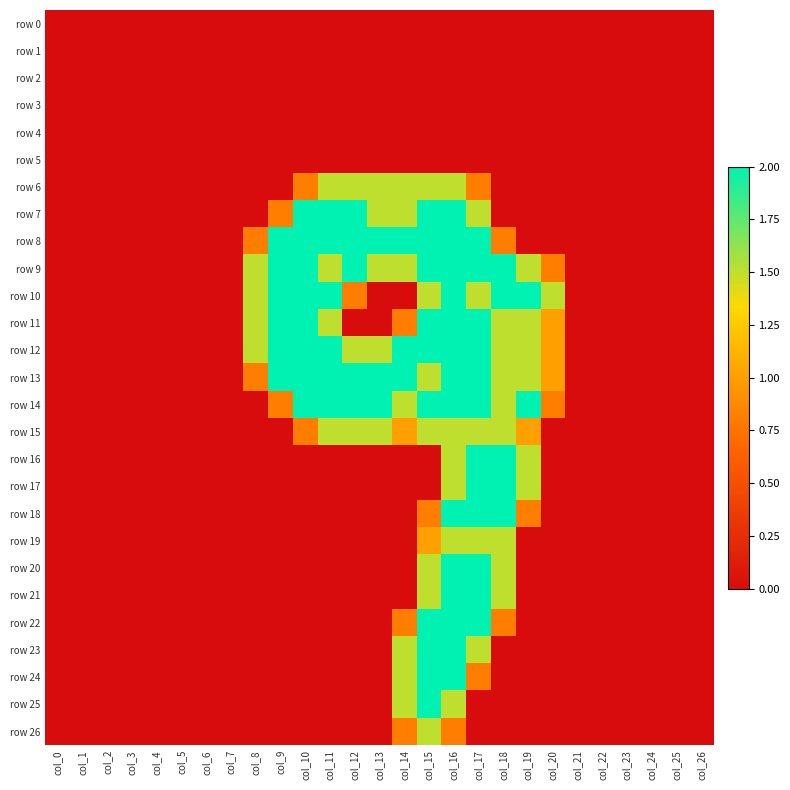

Which series changed the most between col_24 and col_26?

row 0